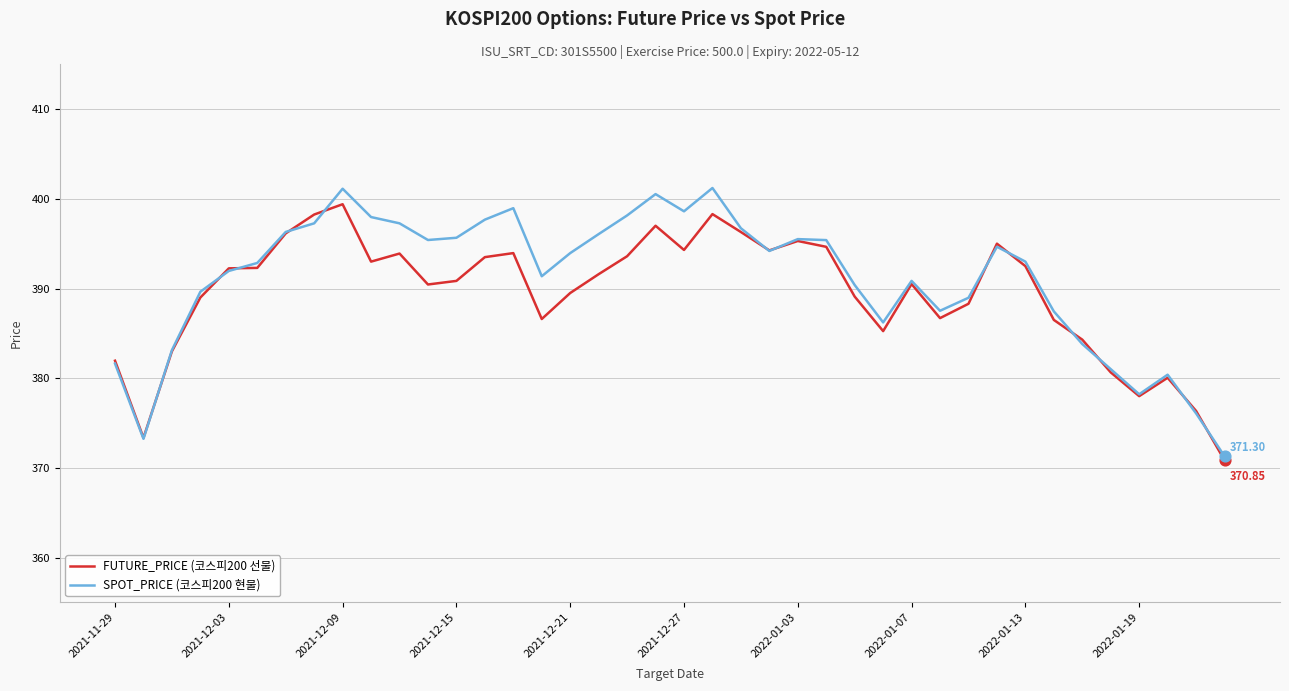

Which series has the widest spread of values?

SPOT_PRICE (코스피200 현물)